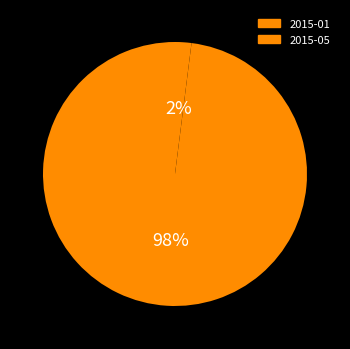

What percentage is the 2015-01 slice, to the nearest percent?

98%